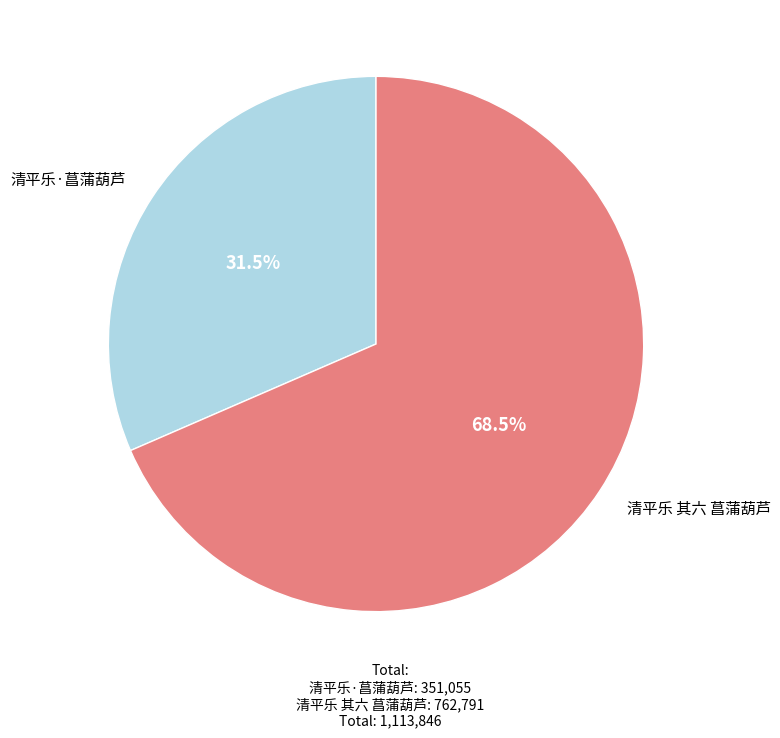

Which category has the biggest portion of the pie?

清平乐 其六 菖蒲葫芦